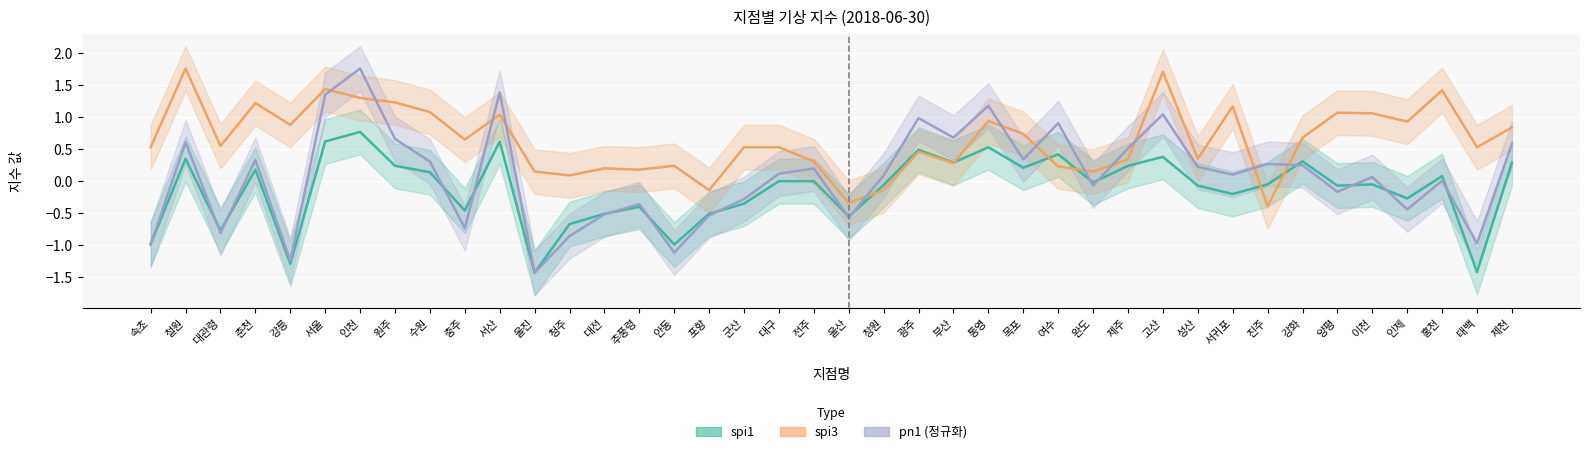

What position from the right is 통영?

16